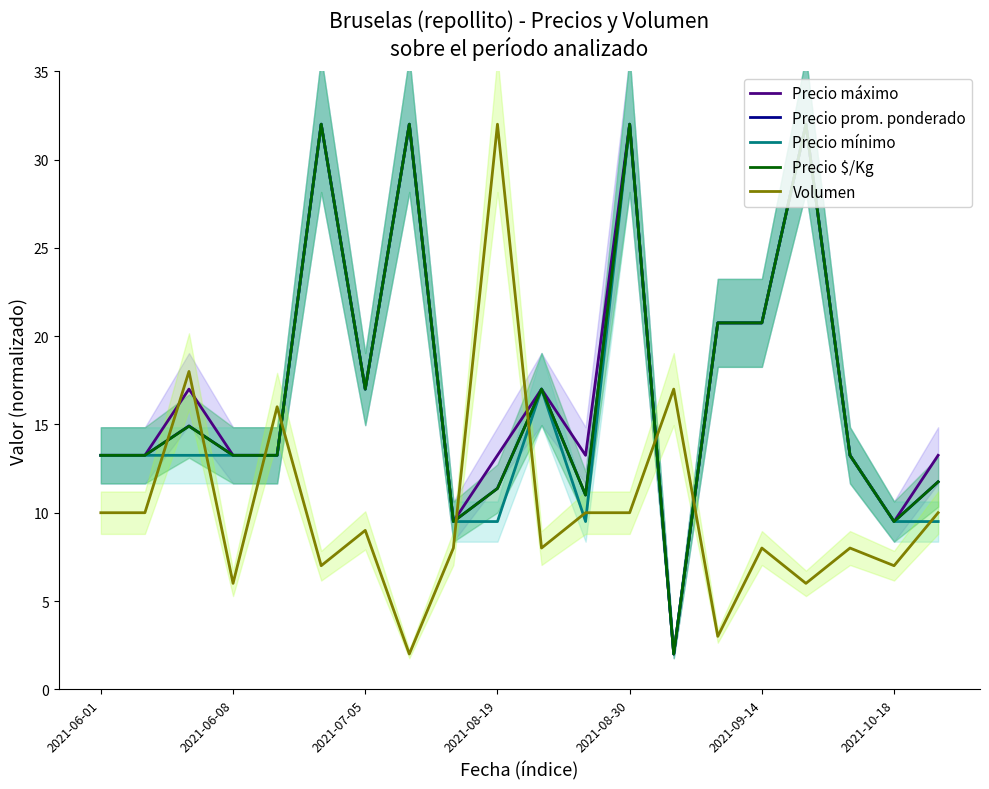

How many series are shown in this chart?

5